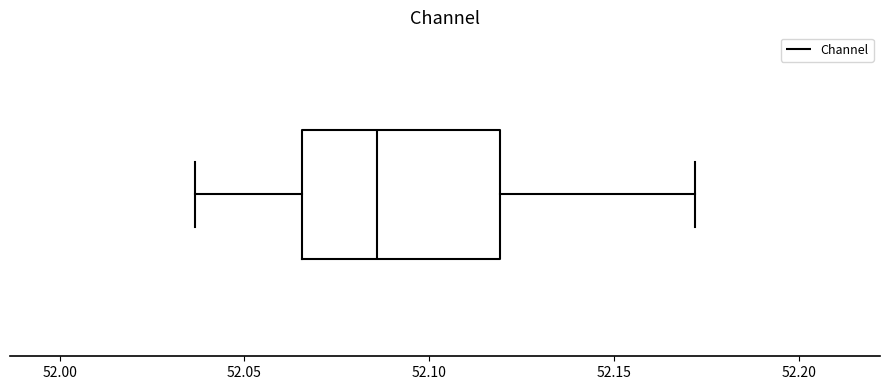

Where does the right whisker of the box end on the x-axis? The values are not printed on the chart, so give them approximately, as read against the axis.

52.170